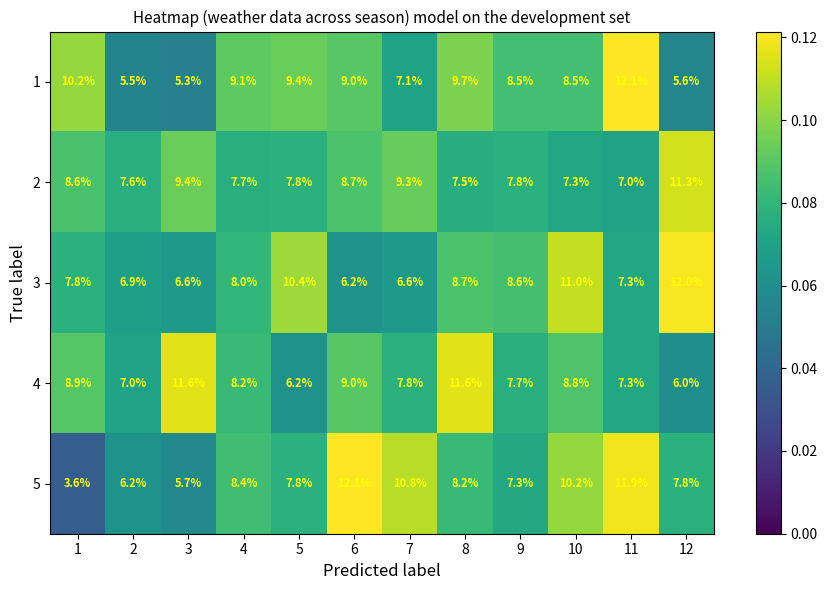

What is the minimum value shown in the chart?

3.6